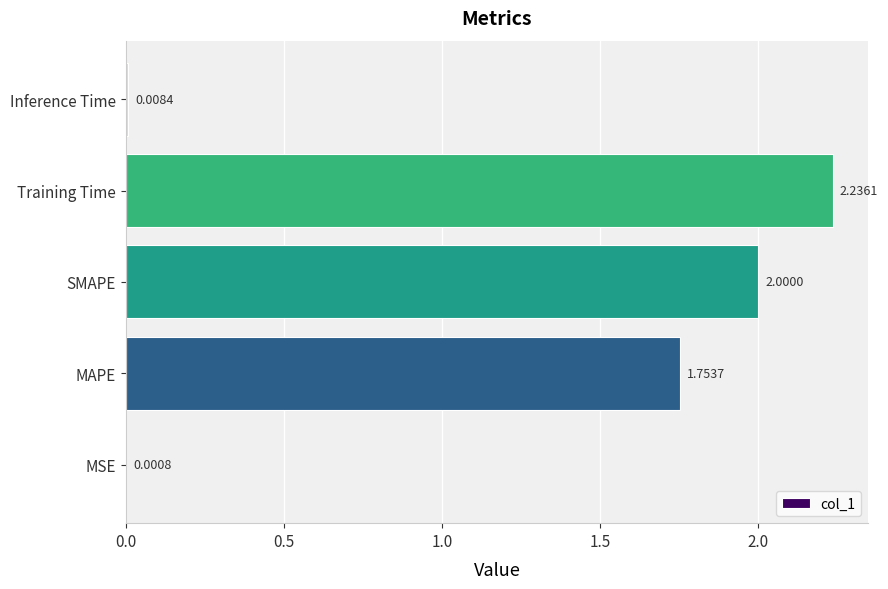

What is the sum of all values?

6.0